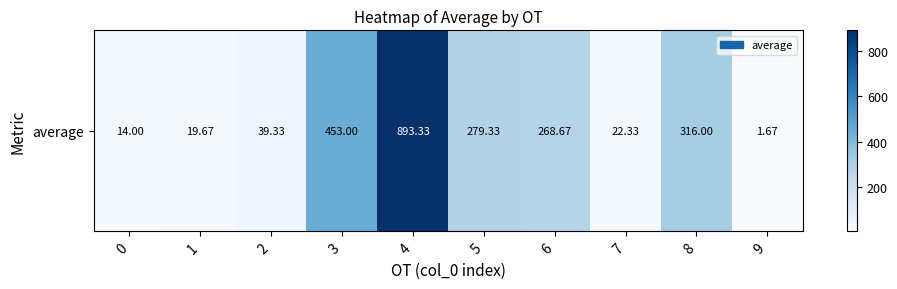

The chart shows a value of 419.1 at 5. True or false?

False